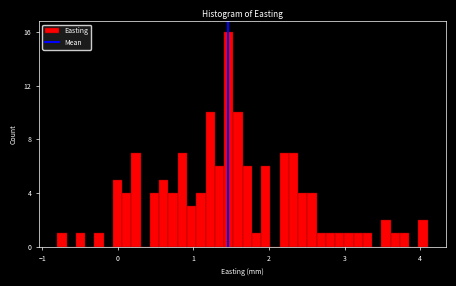

Read against the x-axis, roughly where is the centre of the tallest bar?

1.5